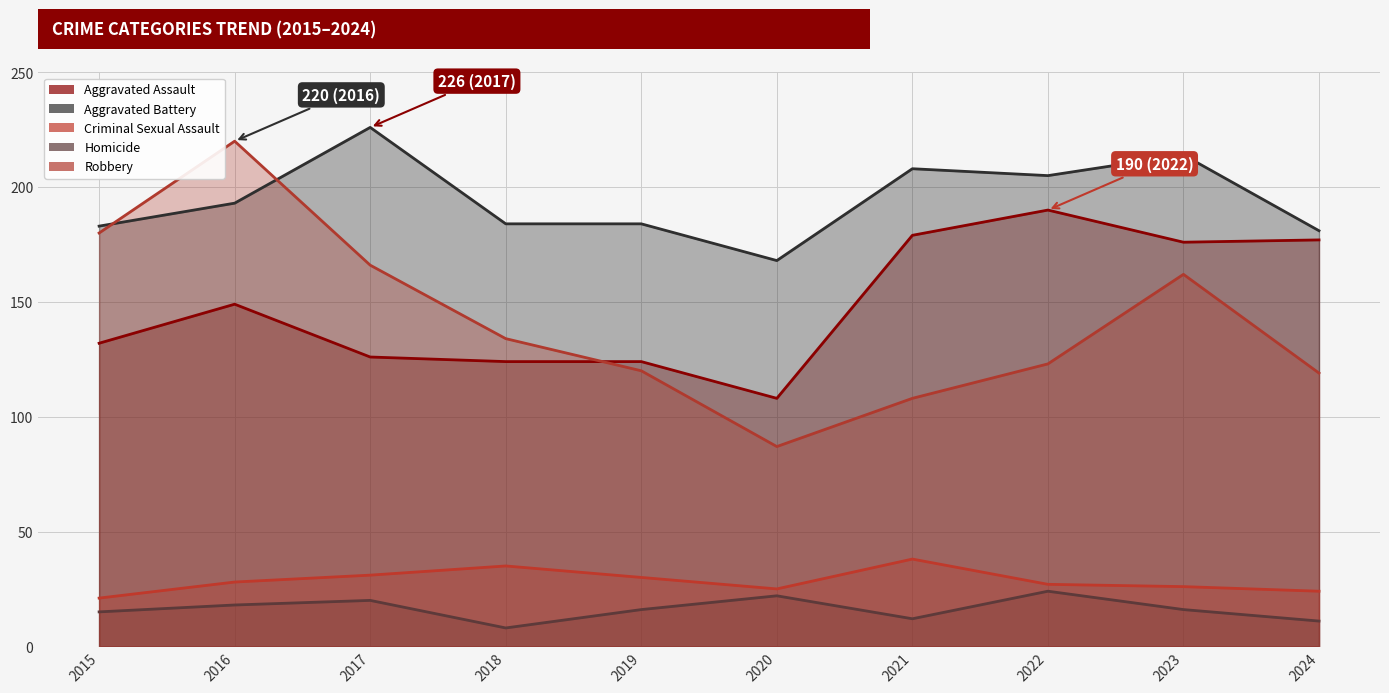

Count the number of data series in this chart.

5